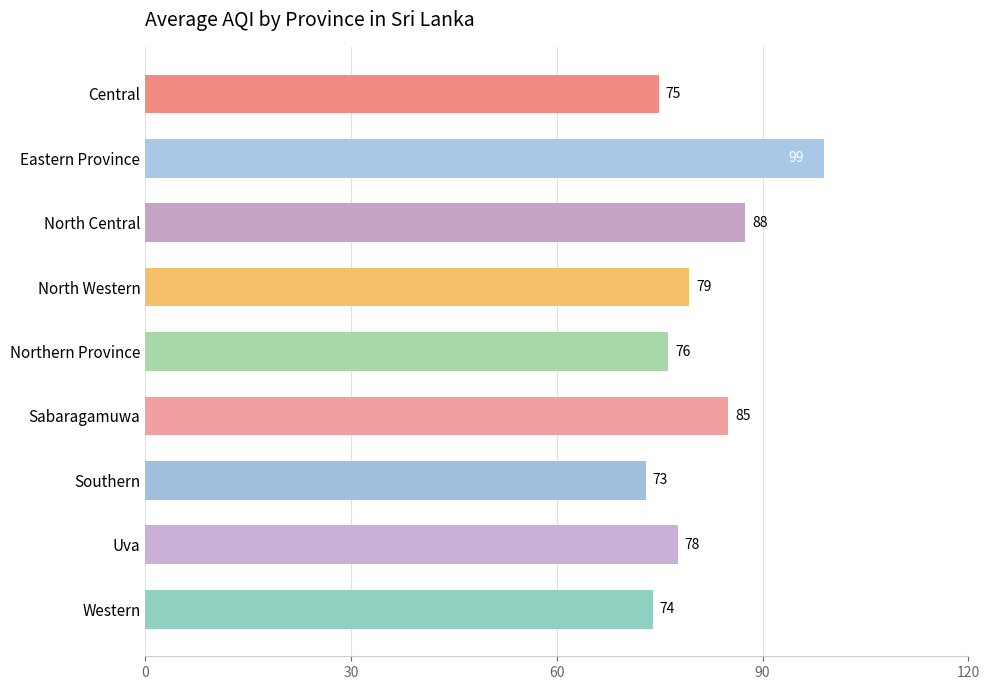

What is the change in value from Southern to Western?

+1.0